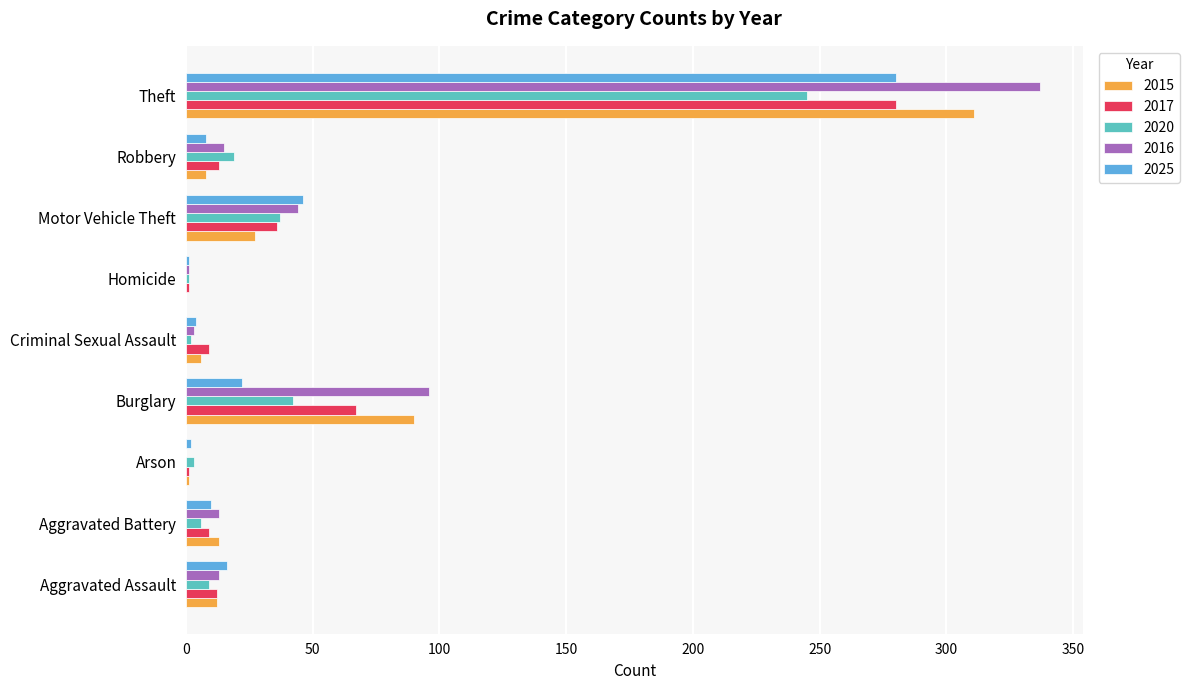

The 2020 series shows 37 at Motor Vehicle Theft. True or false?

True